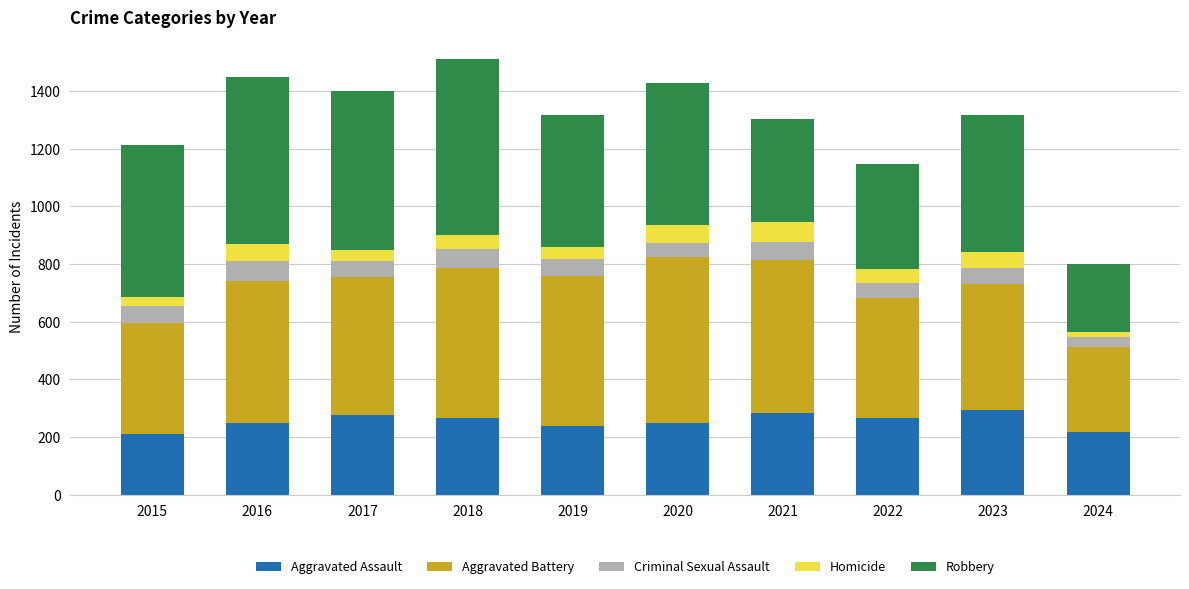

What is the sum of all Aggravated Assault values?

2552